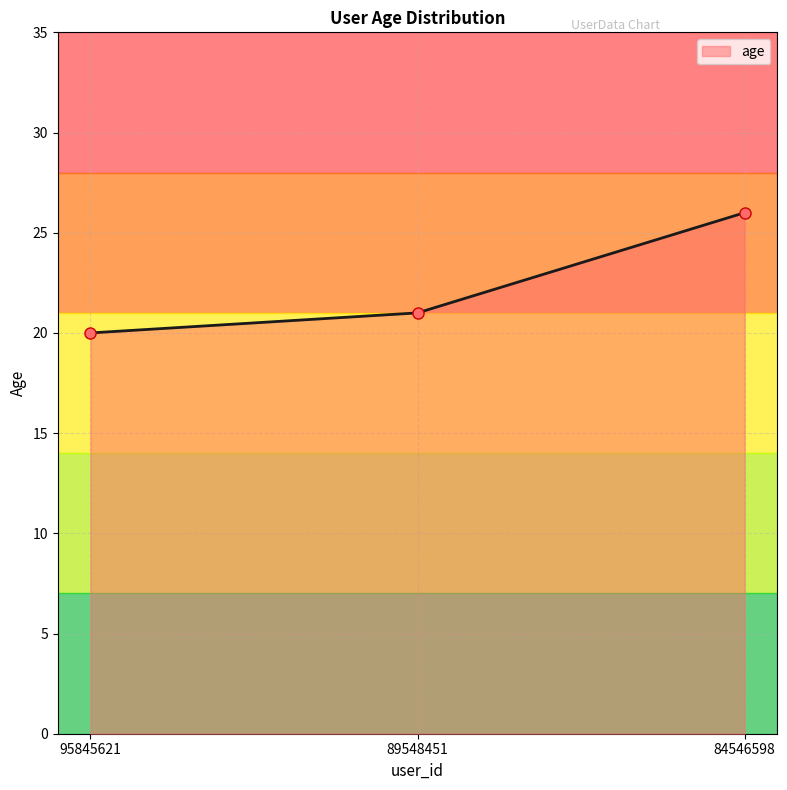

What is the sum of the values at 84546598 and 89548451?

47